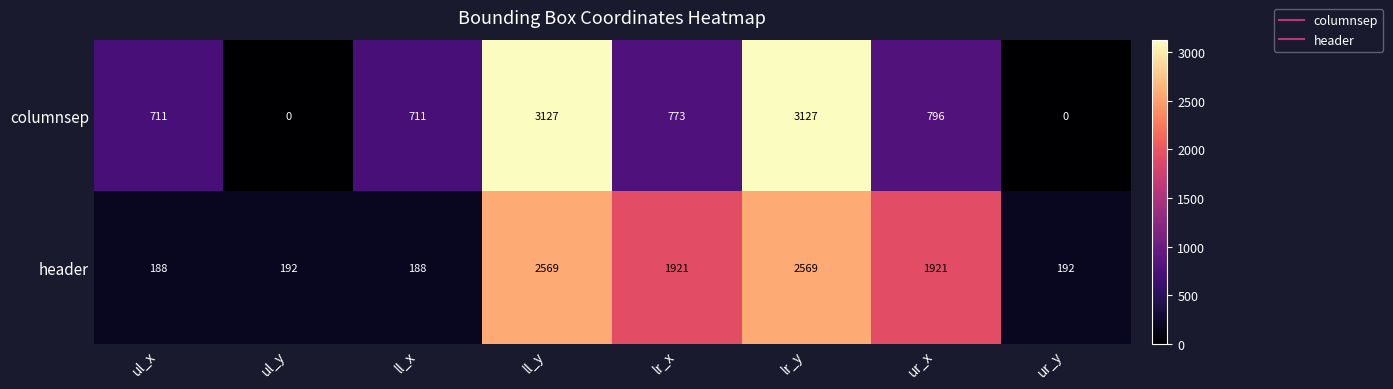

What is the spread (max minus min) of values at ll_x?

523